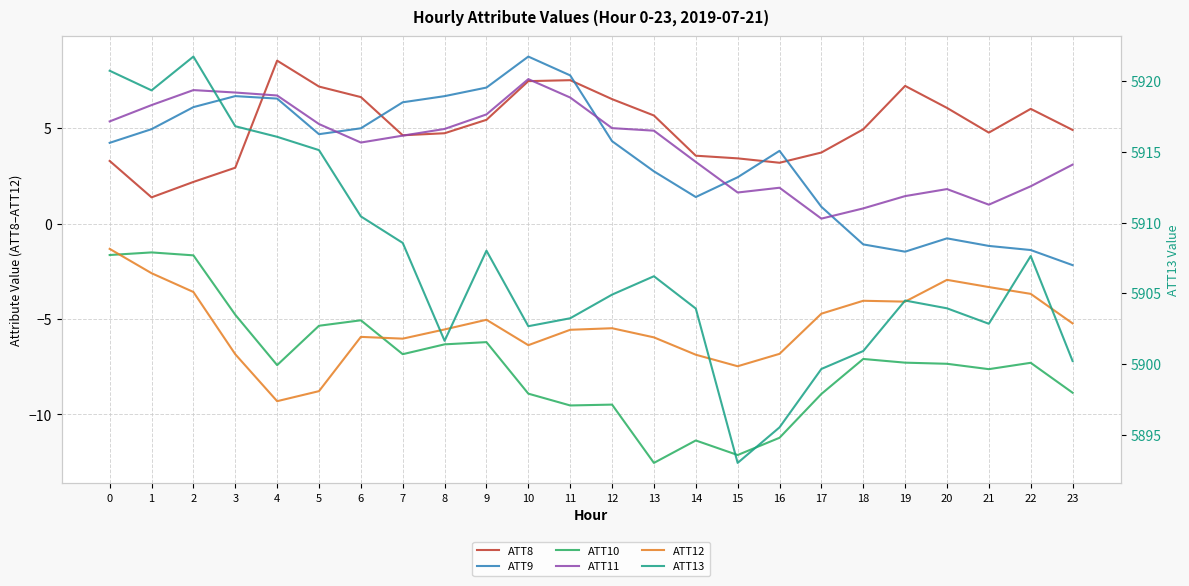

What is the difference between the ATT9 values at 14 and 22?

2.8